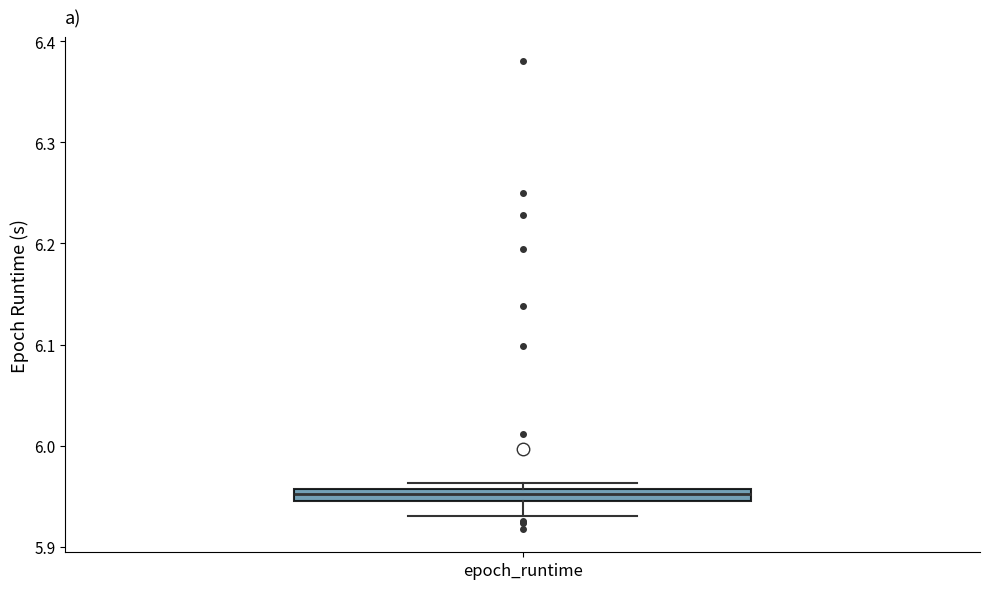

Where is the upper edge of the box for epoch_runtime on the y-axis? The values are not printed on the chart, so give them approximately, as read against the axis.

5.96